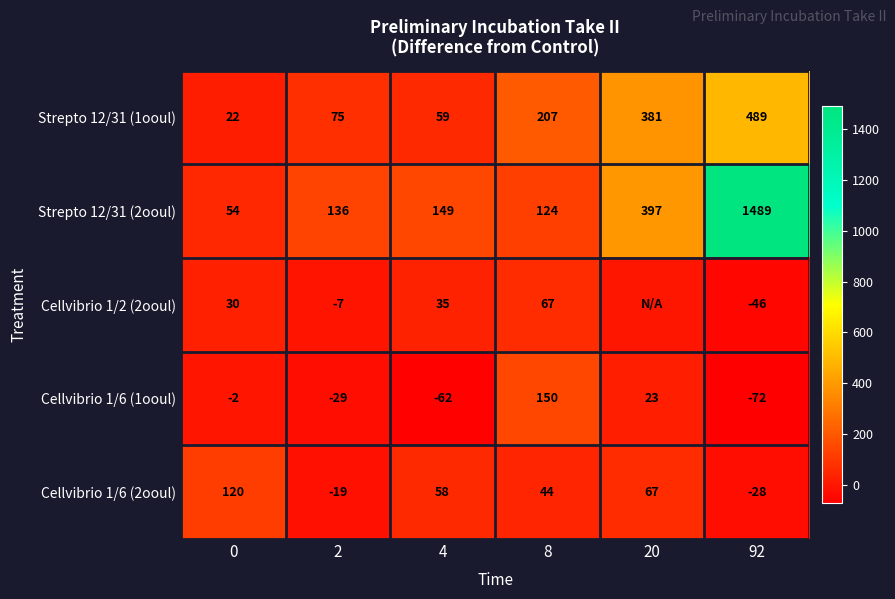

The value of Cellvibrio 1/2 (2ooul) at 92 is -46. True or false?

True